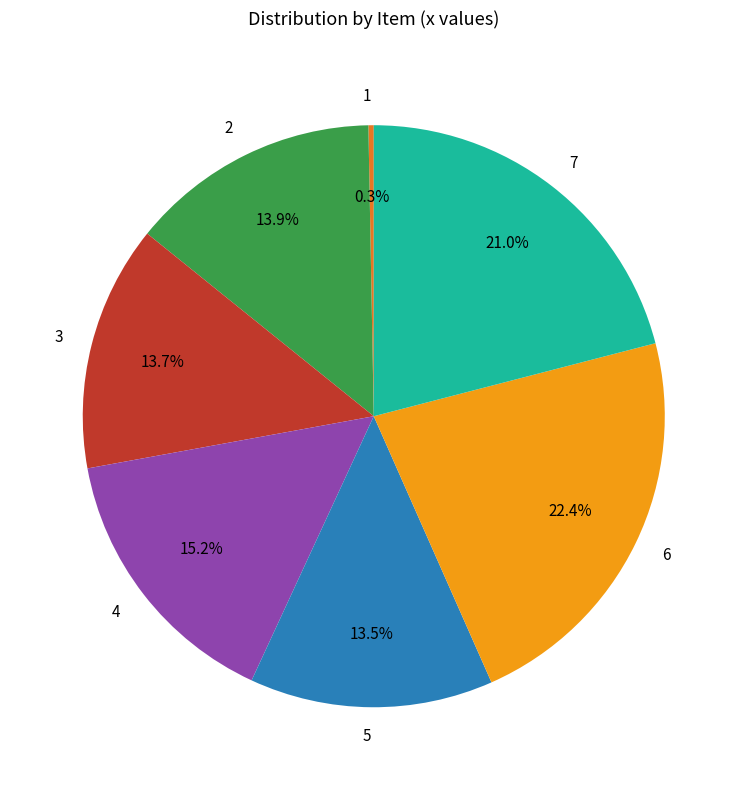

Count the number of slices in the pie.

7